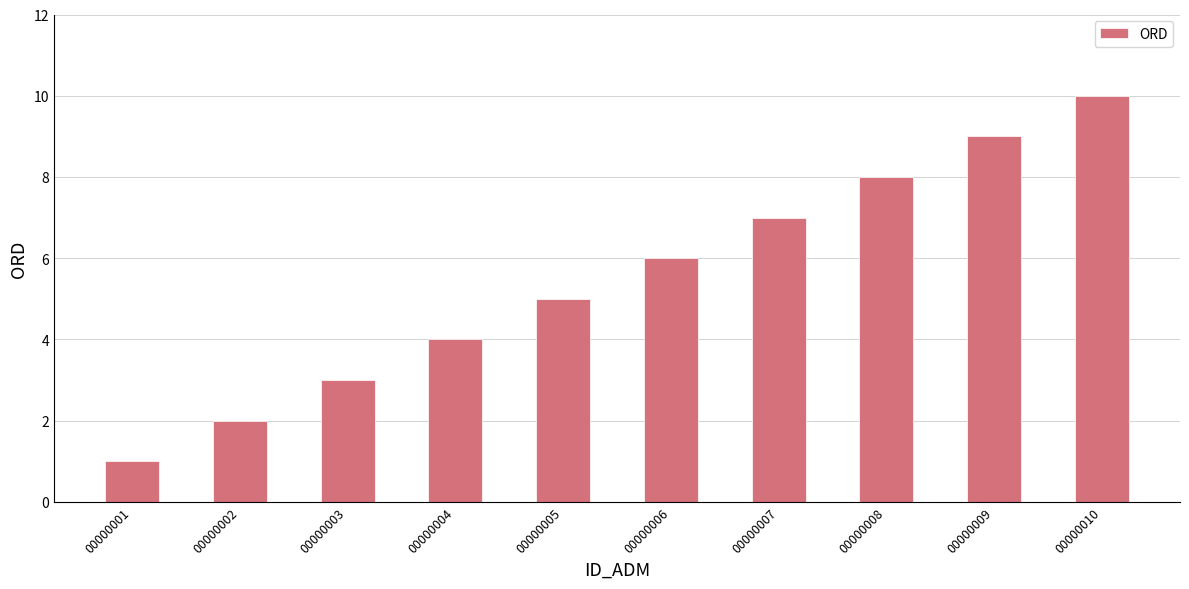

What is the difference between the values at 00000005 and 00000004?

1